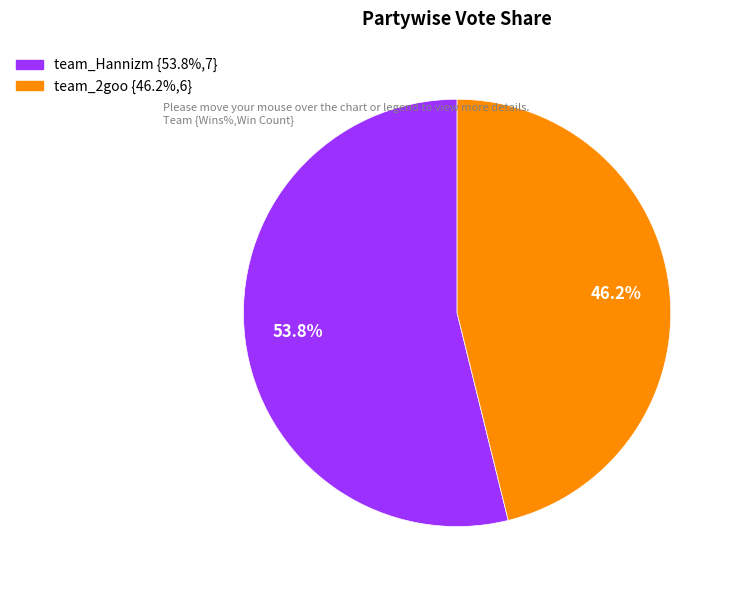

Which has a higher value, team_Hannizm or team_2goo?

team_Hannizm